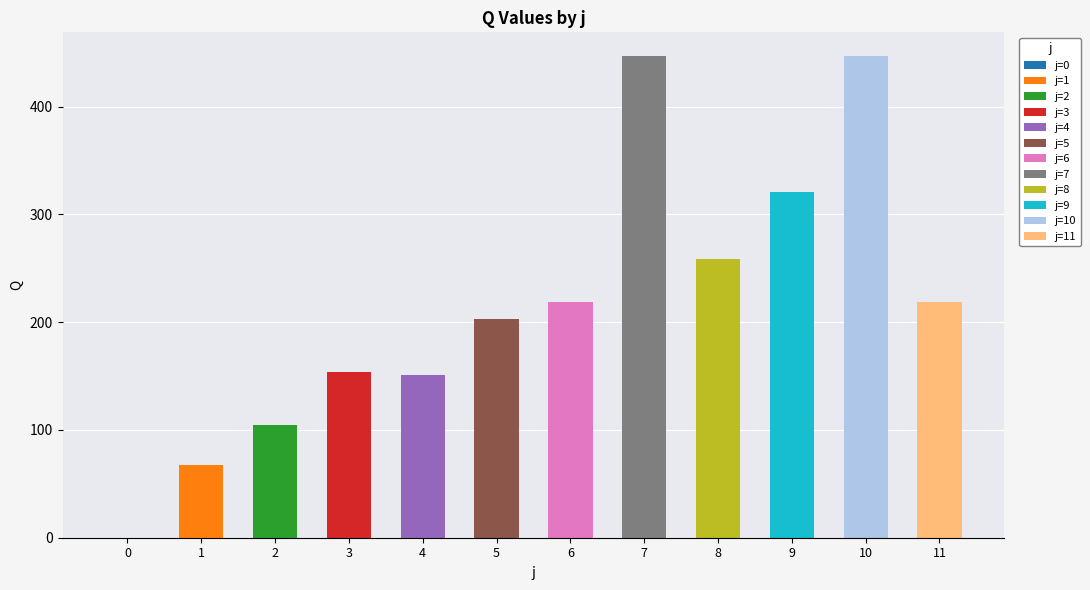

The chart shows a value of 0.0 at 0. True or false?

True